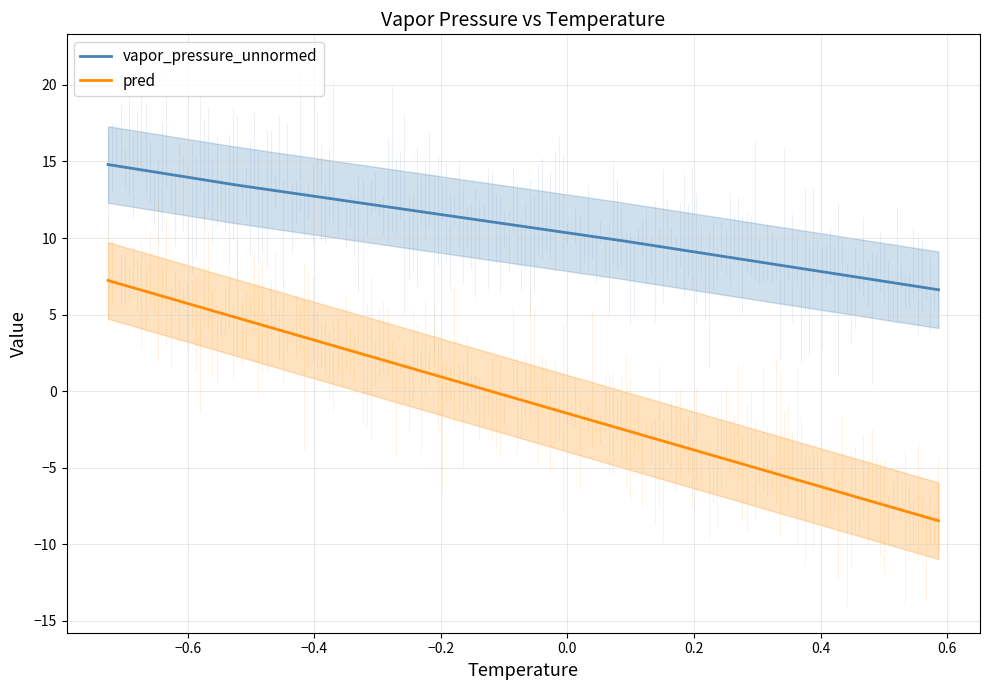

What is the greatest value displayed?

14.8